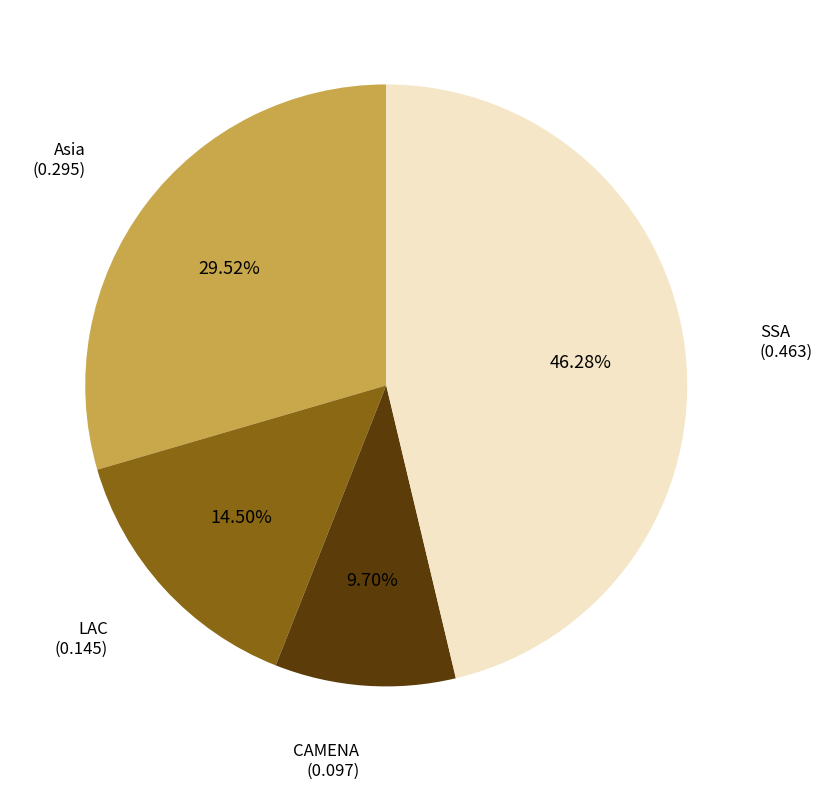

To the nearest percent, what is the difference between the LAC and Asia slice percentages?

15%